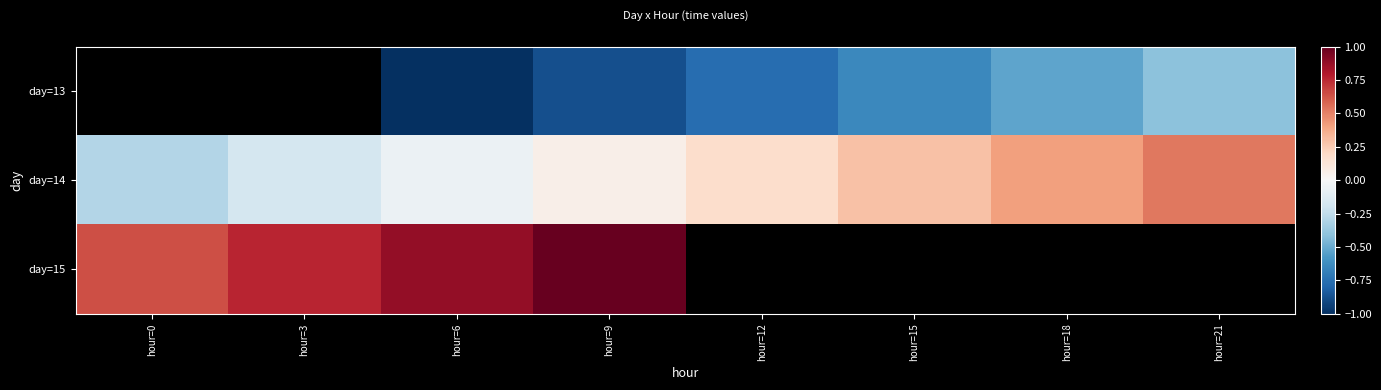

What is the maximum value shown in the chart?

1.0